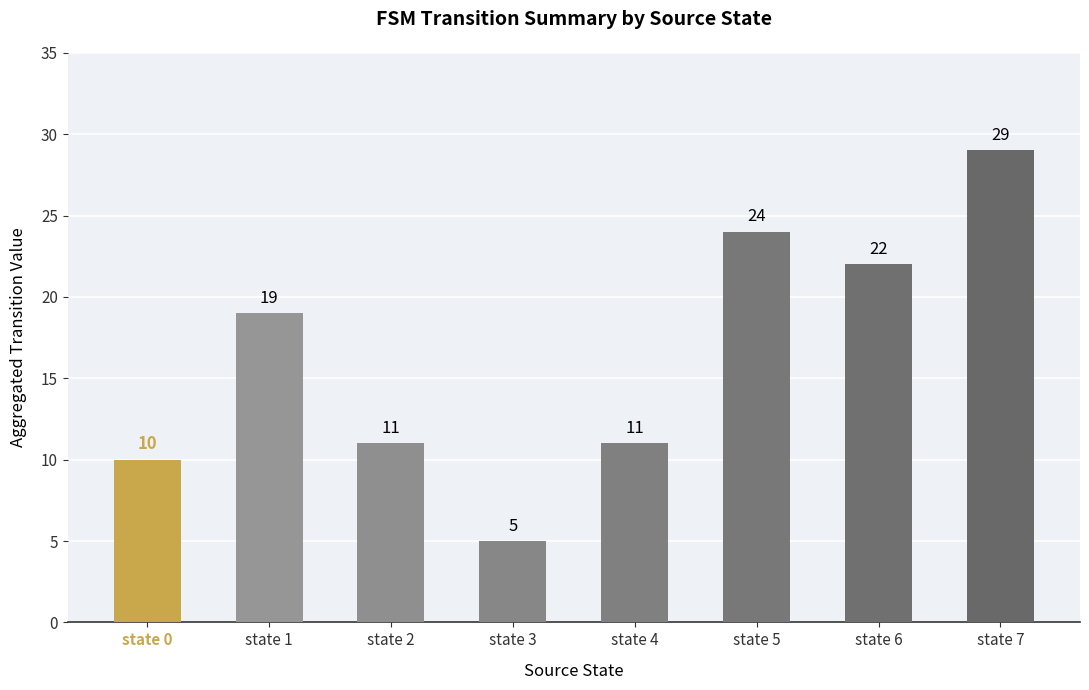

What is the approximate value at state 7?

29